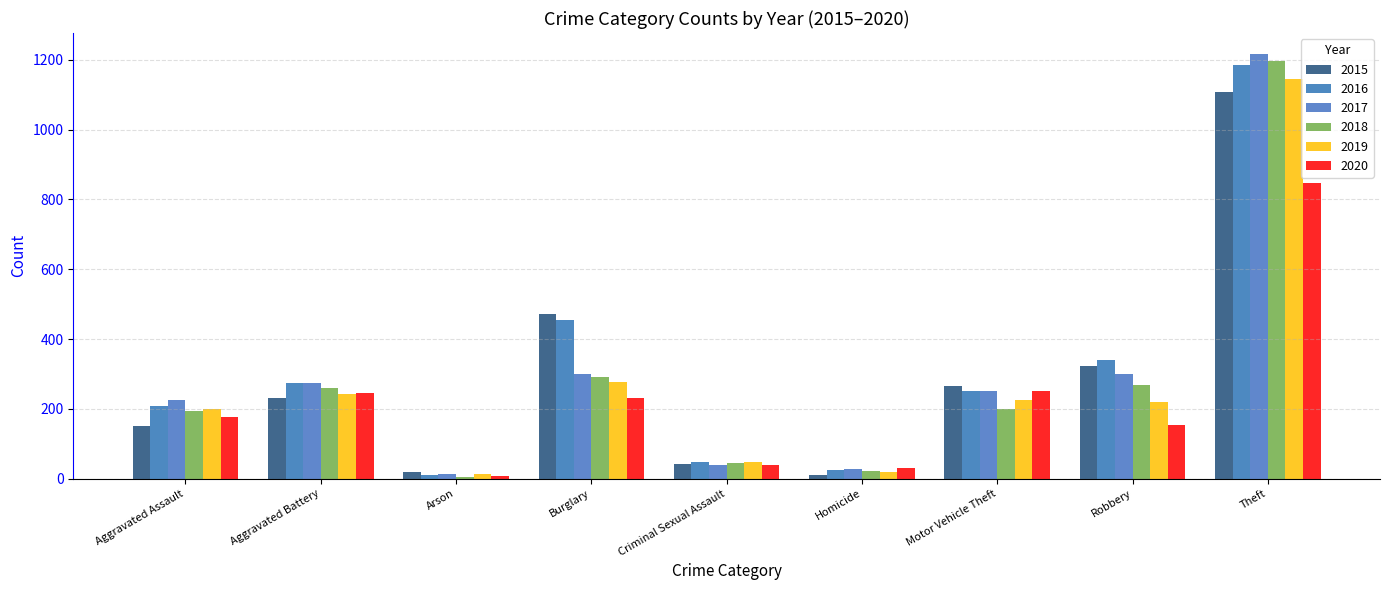

The value of 2016 at Burglary is 455. True or false?

True